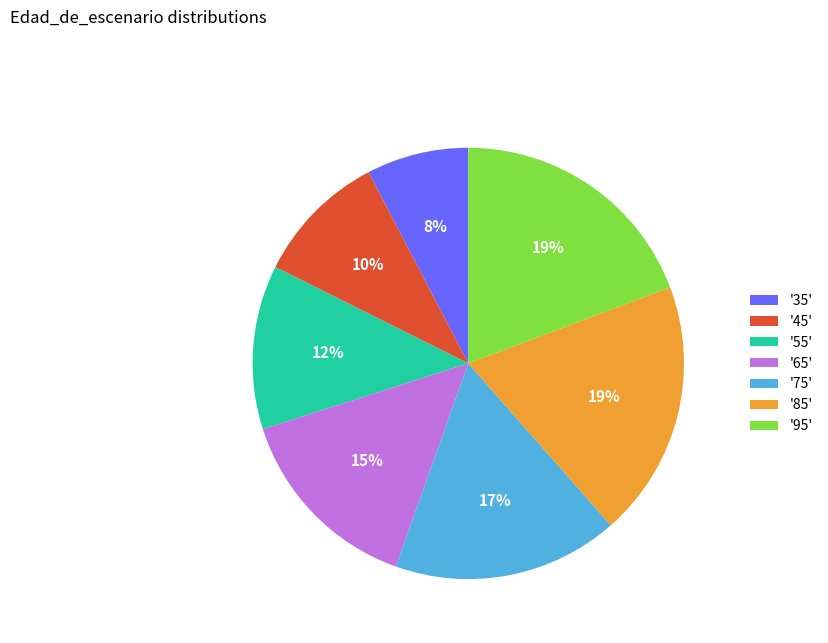

Do '65' and '55' together represent more than half of the pie?

No